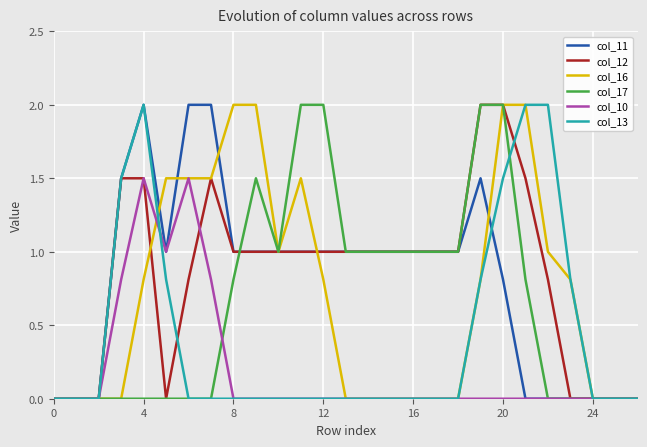

What is the highest value of the col_12 series?

2.0